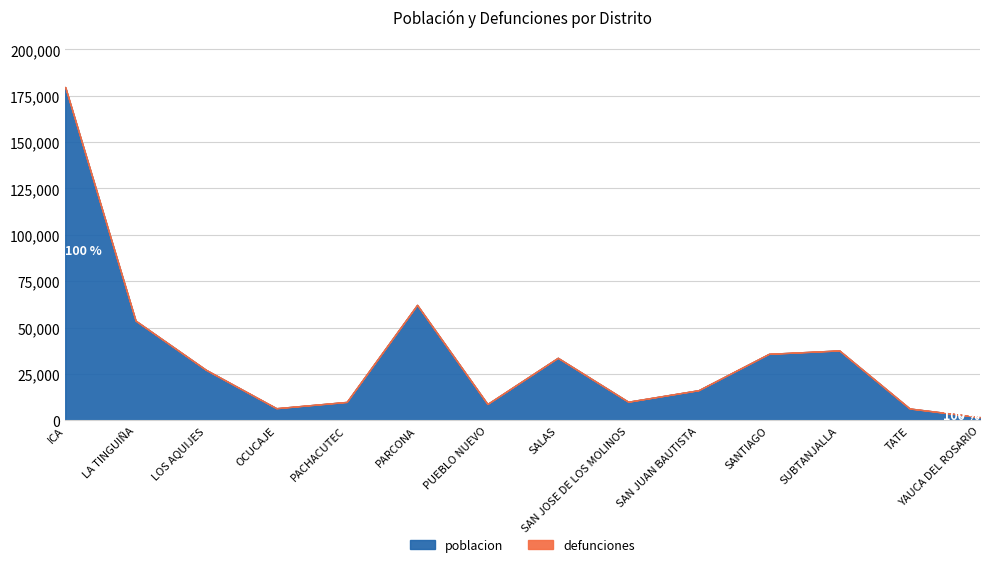

Which series has the largest total across all categories?

poblacion